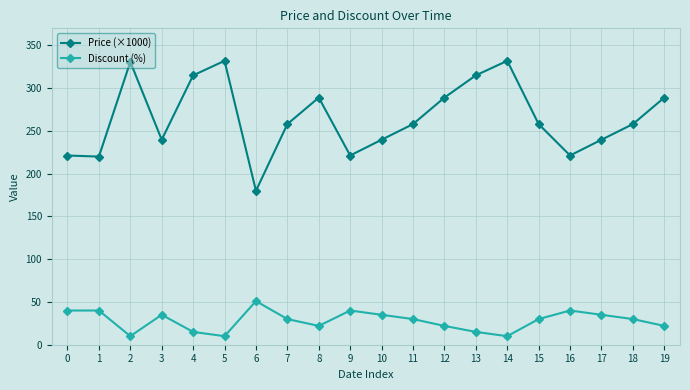

Where does the Price (×1000) series first go above 258?

2